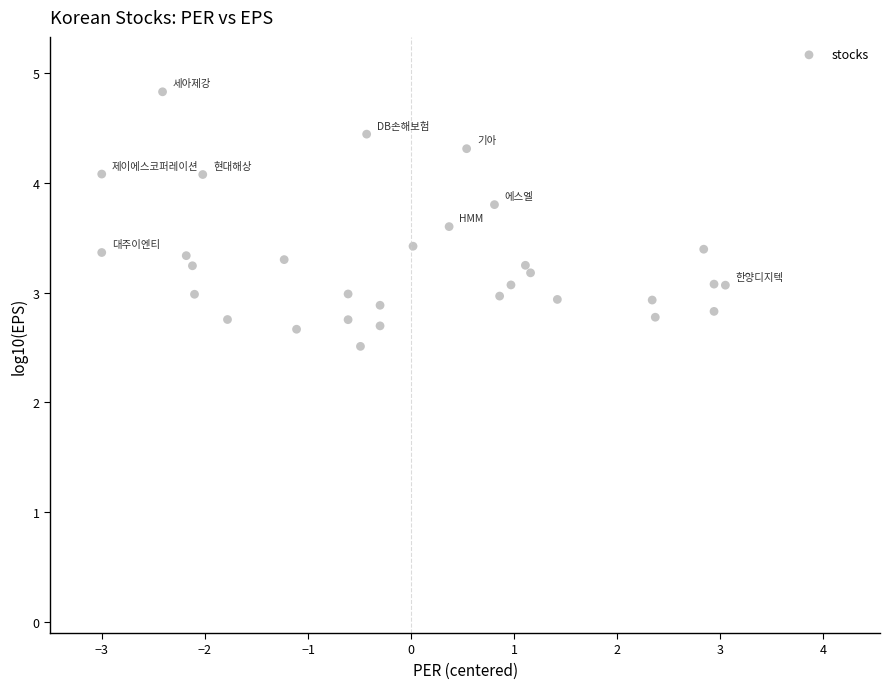

What is the range of X values (max minus min)?

6.0